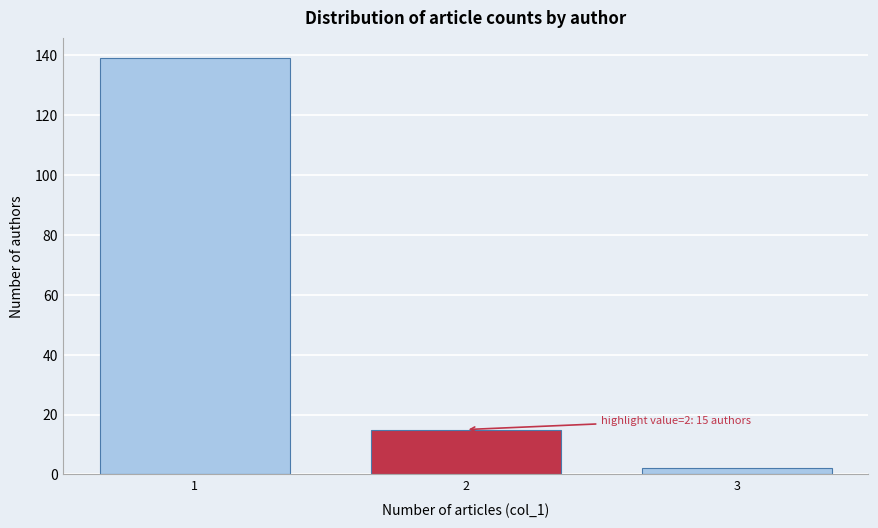

Reading left to right, what are all the values shown in this chart?

1=139	2=15	3=2